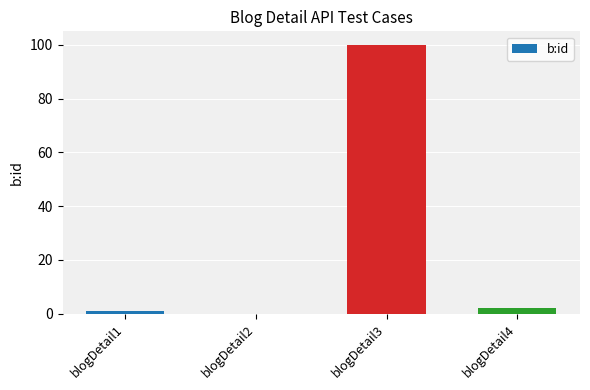

What is the difference between the values at blogDetail1 and blogDetail3?

99